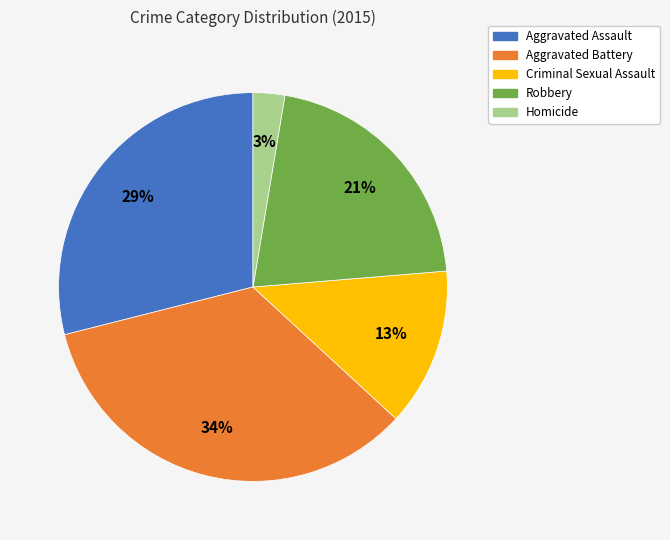

Which slice is the smallest?

Homicide